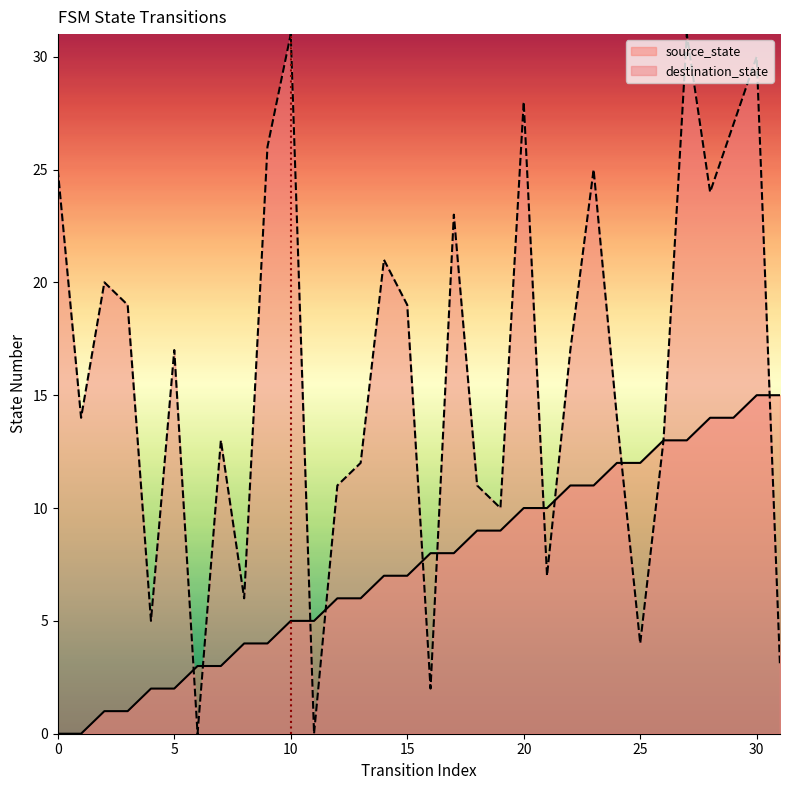

How many values in destination_state are above zero?

30